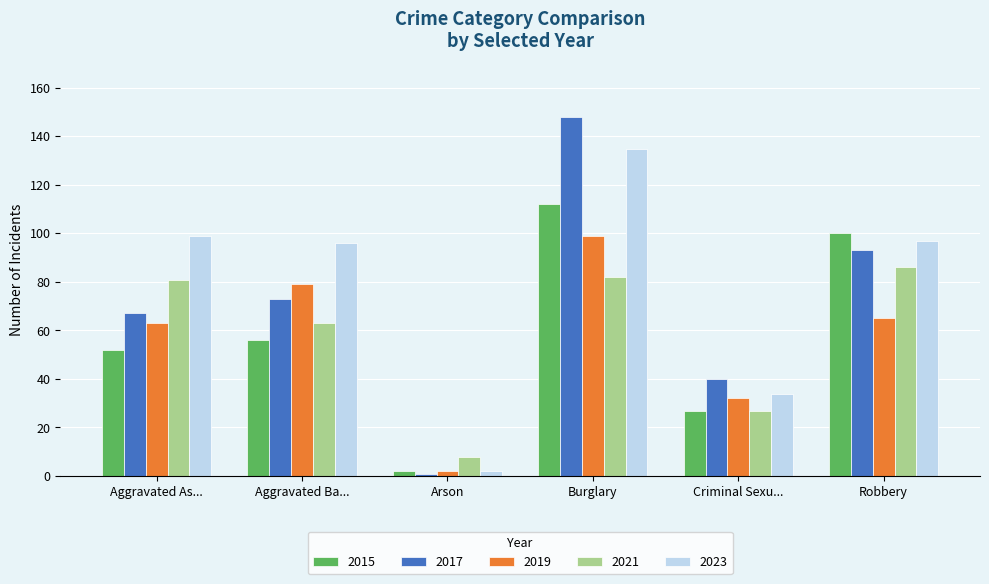

Reading left to right, what are all the values shown in this chart?

2015: 52	56	2	112	27	100
2017: 67	73	1	148	40	93
2019: 63	79	2	99	32	65
2021: 81	63	8	82	27	86
2023: 99	96	2	135	34	97